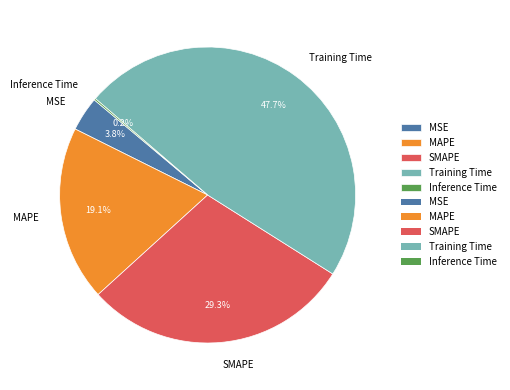

Which slice is the largest?

Training Time